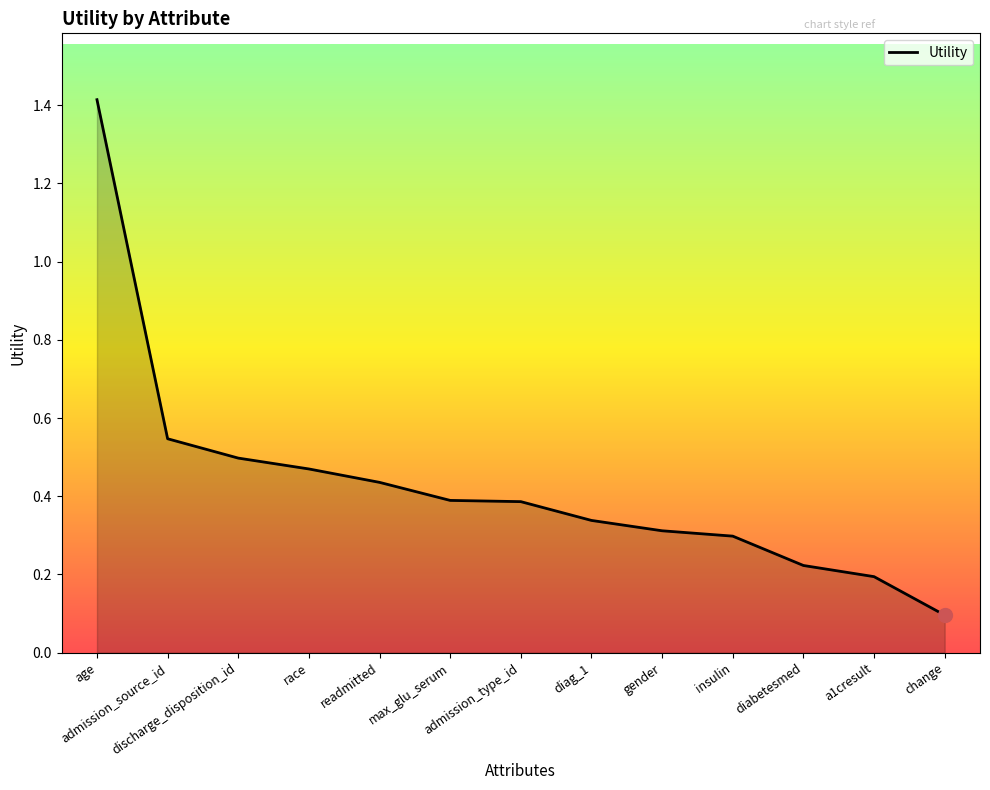

What is the maximum value shown in the chart?

1.4